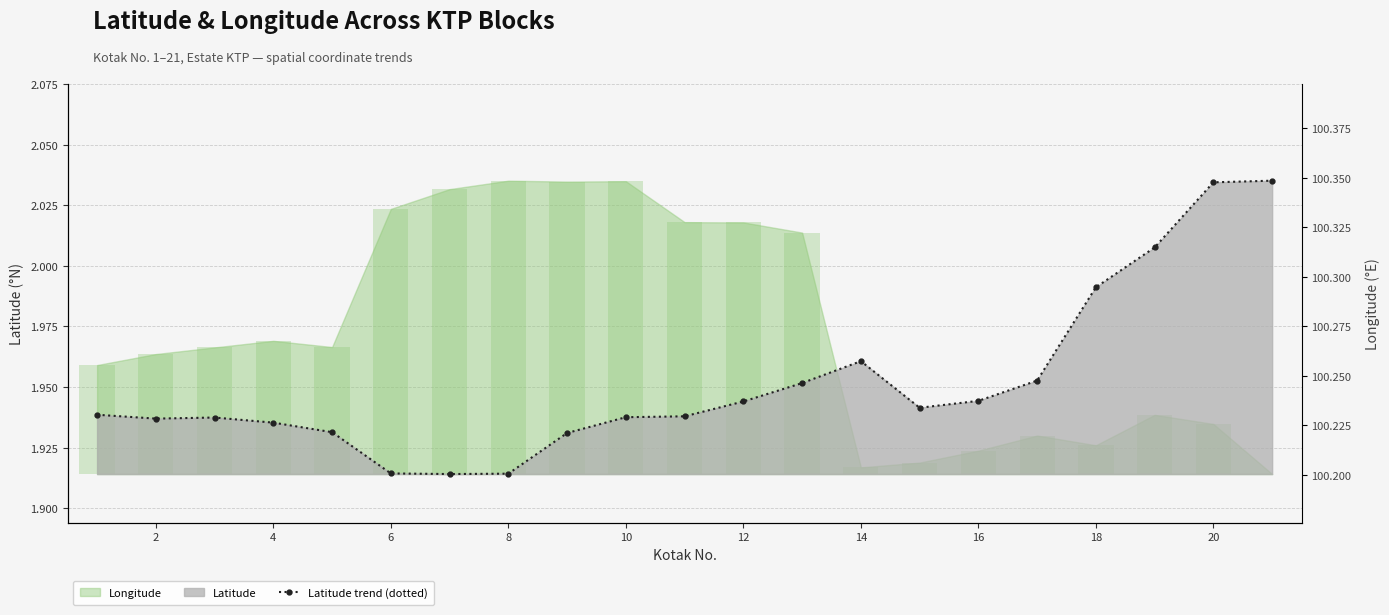

What is the change in value from 16 to 19?

+0.1